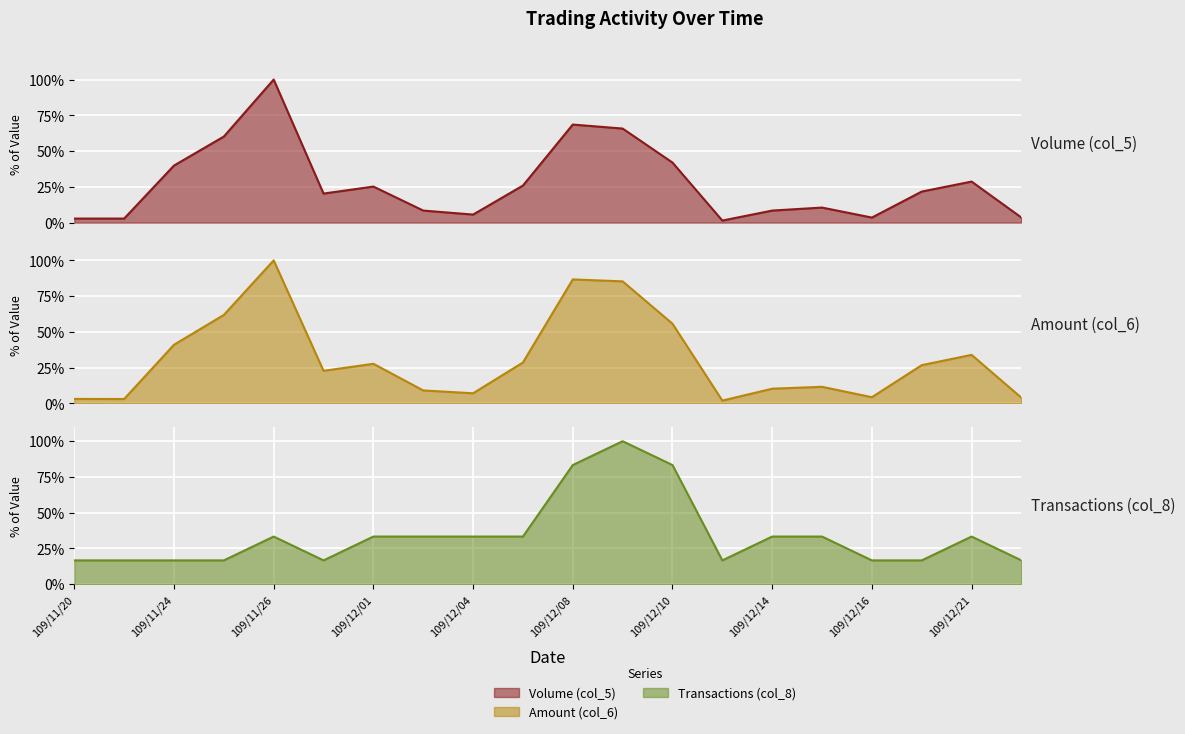

Reading right to left, what are all the values shown in this chart?

Volume (col_5): 3.5	28.7	21.7	3.5	10.5	8.4	1.4	42.0	65.7	68.5	25.9	5.6	8.4	25.2	20.3	100.0	60.1	39.9	2.8	2.8
Amount (col_6): 3.9	33.9	26.7	4.3	11.6	10.3	2.0	55.7	85.3	86.7	28.6	7.1	9.1	27.7	22.8	100.0	61.9	41.0	3.1	3.1
Transactions (col_8): 16.7	33.3	16.7	16.7	33.3	33.3	16.7	83.3	100.0	83.3	33.3	33.3	33.3	33.3	16.7	33.3	16.7	16.7	16.7	16.7